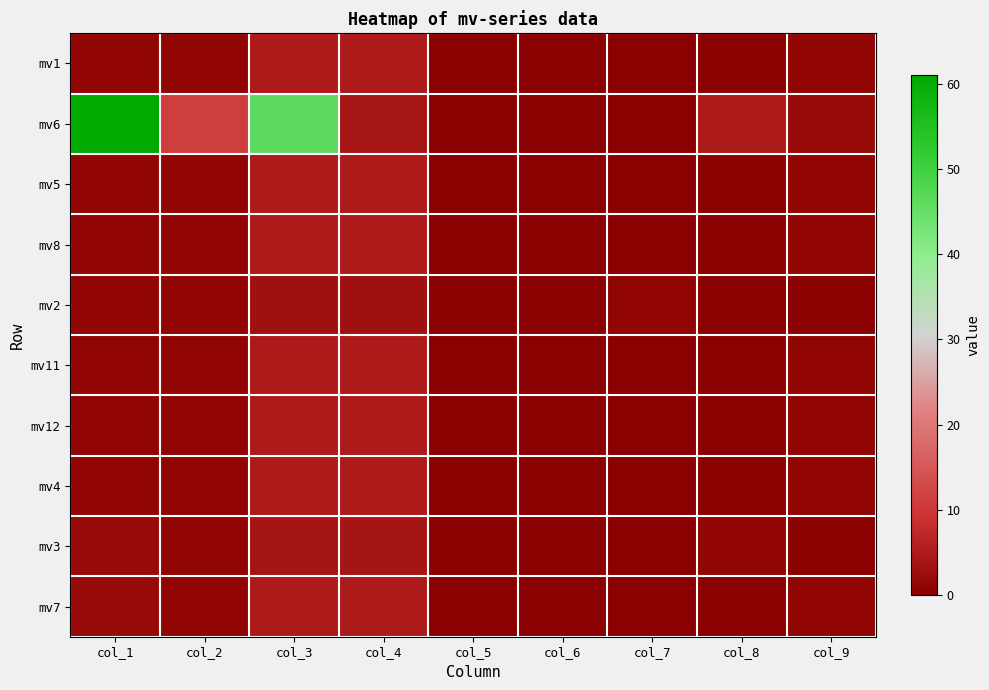

Reading right to left, extract all data points from this chart.

mv1: col_9=1.0	col_8=0.0	col_7=0.0	col_6=0.0	col_5=0.0	col_4=5.0	col_3=5.0	col_2=1.0	col_1=1.0
mv6: col_9=2.0	col_8=5.0	col_7=0.0	col_6=0.0	col_5=0.0	col_4=4.2	col_3=46.0	col_2=11.0	col_1=61.0
mv5: col_9=1.0	col_8=0.0	col_7=0.0	col_6=0.0	col_5=0.0	col_4=5.0	col_3=5.0	col_2=1.0	col_1=1.0
mv8: col_9=1.0	col_8=0.0	col_7=0.0	col_6=0.0	col_5=0.0	col_4=5.0	col_3=5.0	col_2=1.0	col_1=1.0
mv2: col_9=0.0	col_8=0.0	col_7=1.0	col_6=0.0	col_5=0.0	col_4=3.0	col_3=3.0	col_2=1.0	col_1=1.0
mv11: col_9=1.0	col_8=0.0	col_7=0.0	col_6=0.0	col_5=0.0	col_4=5.0	col_3=5.0	col_2=1.0	col_1=1.0
mv12: col_9=1.0	col_8=0.0	col_7=0.0	col_6=0.0	col_5=0.0	col_4=5.0	col_3=5.0	col_2=1.0	col_1=1.0
mv4: col_9=1.0	col_8=0.0	col_7=0.0	col_6=0.0	col_5=0.0	col_4=5.0	col_3=5.0	col_2=1.0	col_1=1.0
mv3: col_9=0.0	col_8=1.0	col_7=0.0	col_6=0.0	col_5=0.0	col_4=4.0	col_3=4.0	col_2=1.0	col_1=2.0
mv7: col_9=1.0	col_8=0.0	col_7=0.0	col_6=0.0	col_5=0.0	col_4=5.0	col_3=5.0	col_2=1.0	col_1=2.0